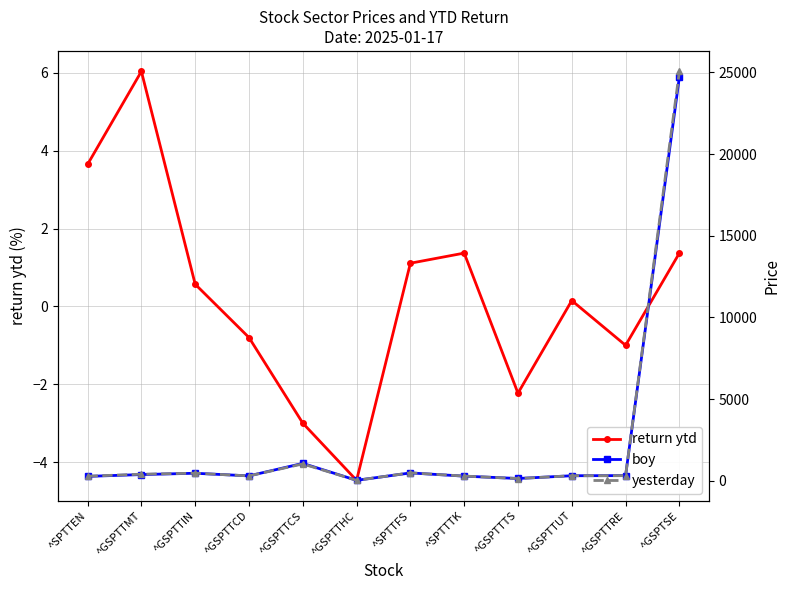

Reading left to right, list all the values displayed in this chart.

return ytd: 3.6	6.0	0.6	-0.8	-3.0	-4.5	1.1	1.4	-2.2	0.1	-1.0	1.4
boy: 267.1	378.2	458.4	298.5	1062.4	25.7	478.5	281.8	137.6	306.7	314.6	24727.9
yesterday: 276.9	401.0	461.0	296.1	1030.5	24.6	483.8	285.7	134.6	307.1	311.4	25067.9